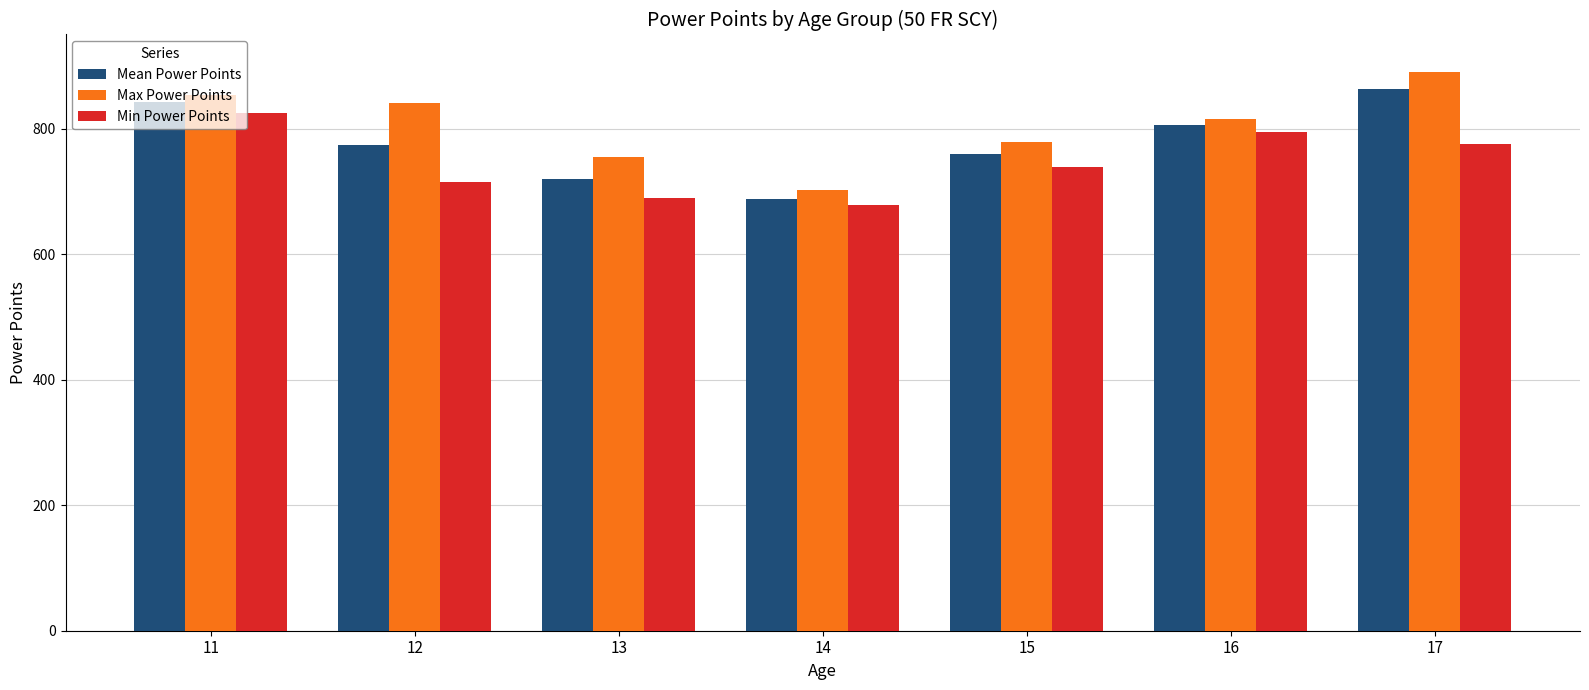

Is the value of Min Power Points at 11 greater than the value of Max Power Points at 14?

Yes